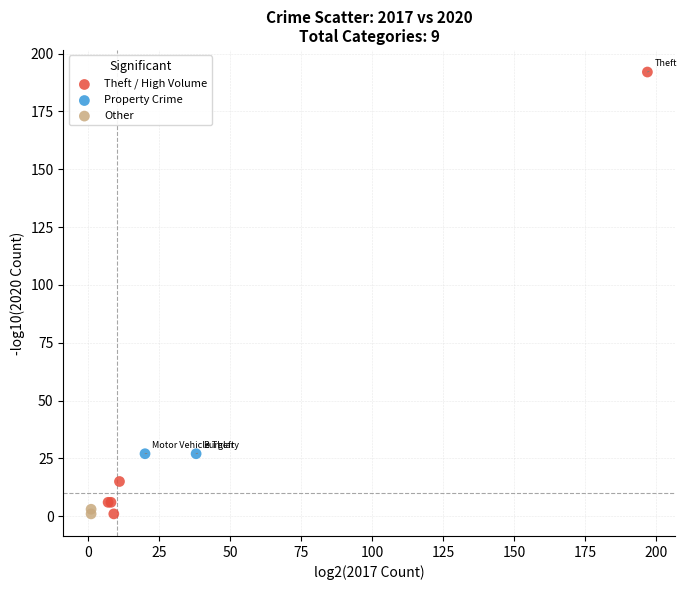

What are all the series names shown in the legend?

Theft / High Volume, Property Crime, Other